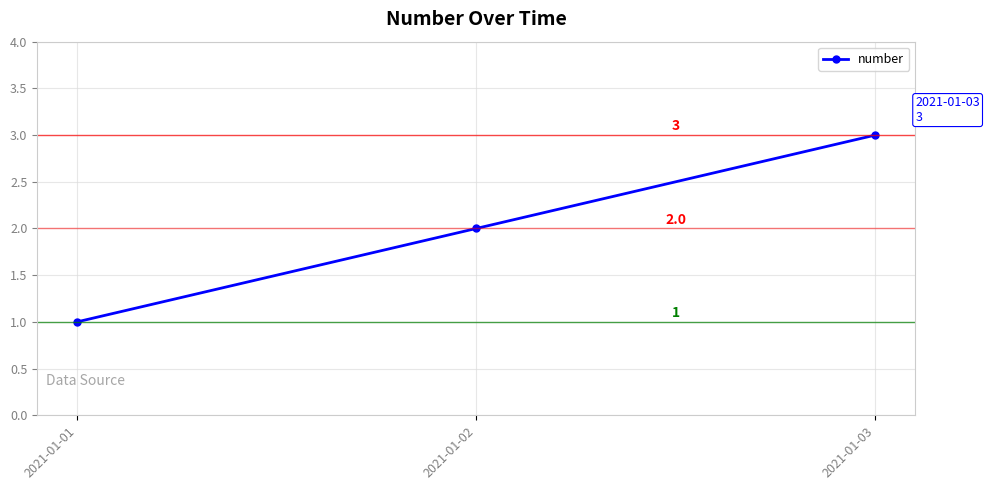

Reading left to right, extract all data points from this chart.

1	2	3